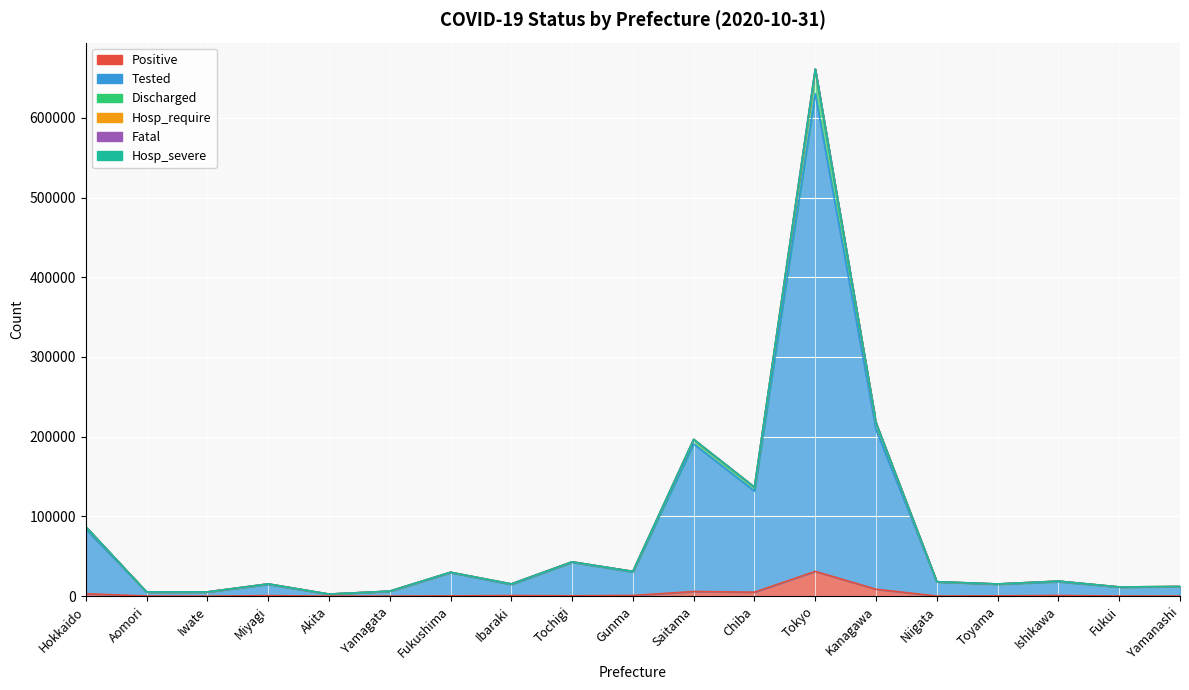

Where does the Tested series first go above 17949?

Hokkaido